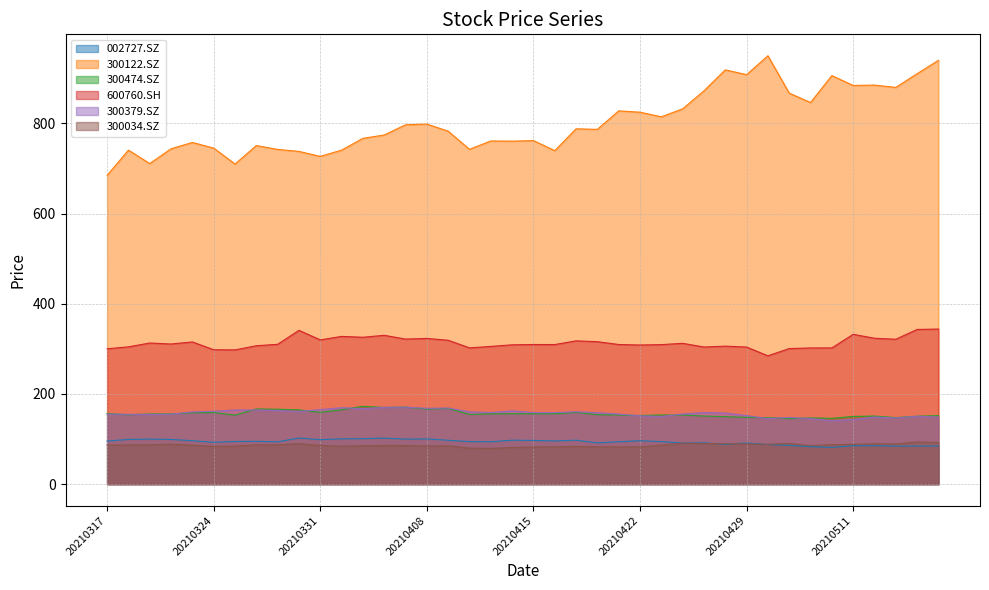

At which category does 300474.SZ reach its first local valley?

20210318